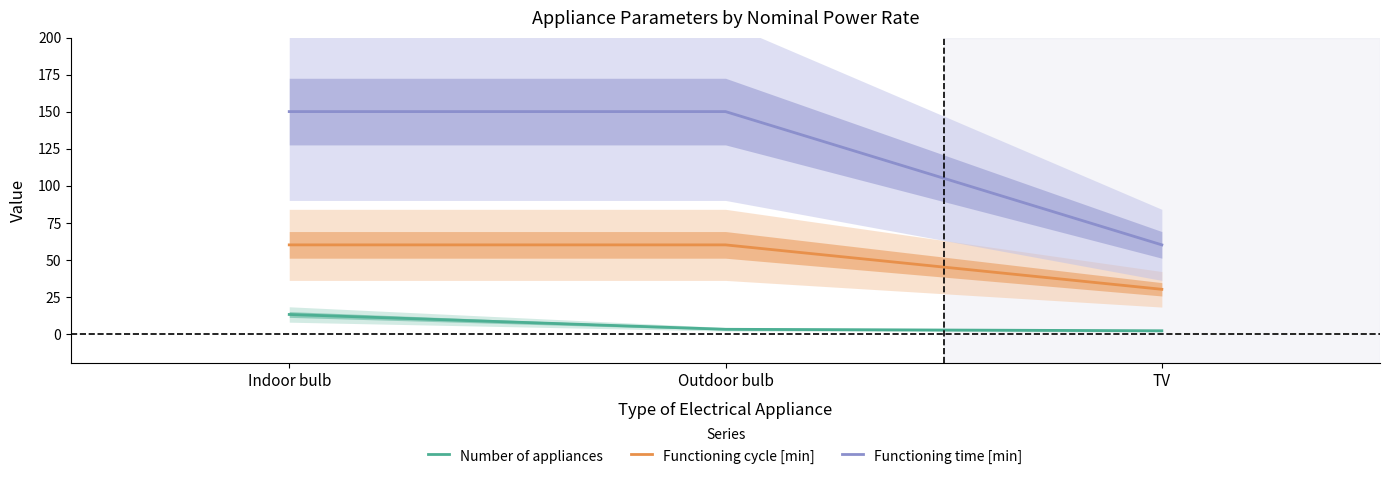

Between Indoor bulb and Outdoor bulb, which series saw the biggest shift?

Number of appliances